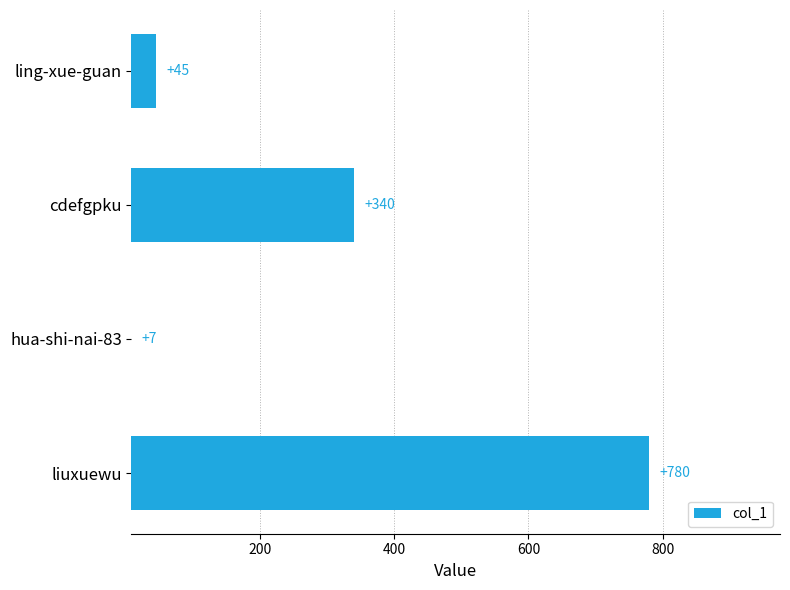

What is the sum of the values at liuxuewu and cdefgpku?

1120